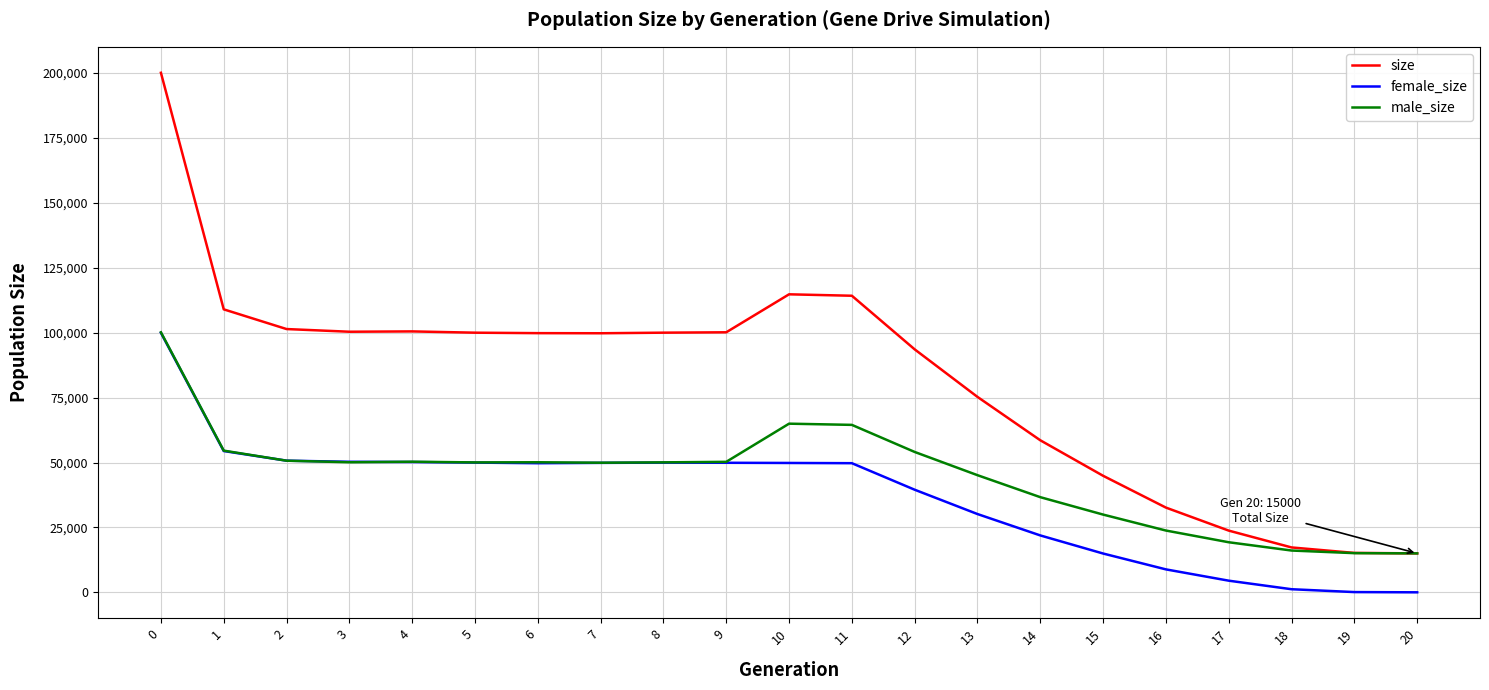

Rank the series at 13 from lowest to highest value.

female_size, male_size, size